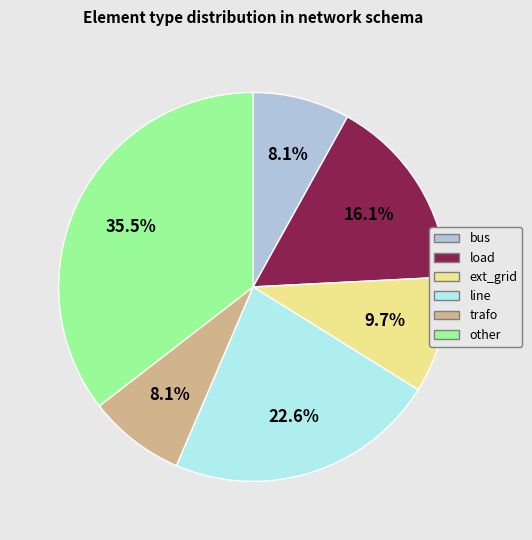

What percentage is NOT represented by ext_grid?

90.3%